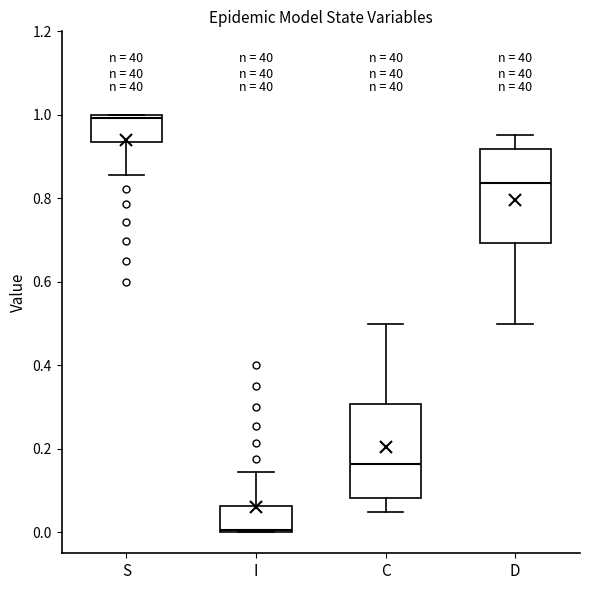

Reading left to right, transcribe this box plot: for each box, give where its median line is, the range the box spans, and where its two whiskers end, as read against the y-axis. The values are not printed on the chart, so give them approximately, as read against the axis.

S: median 1.00, box 0.94 to 1.00, whiskers 0.86 to 1.00
I: median 0.00, box 0.00 to 0.06, whiskers 0.00 to 0.14
C: median 0.16, box 0.08 to 0.30, whiskers 0.04 to 0.50
D: median 0.84, box 0.70 to 0.92, whiskers 0.50 to 0.96